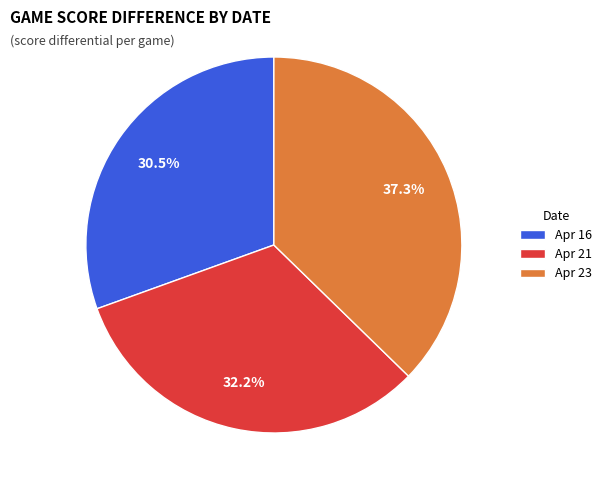

How many slices are in this pie chart?

3